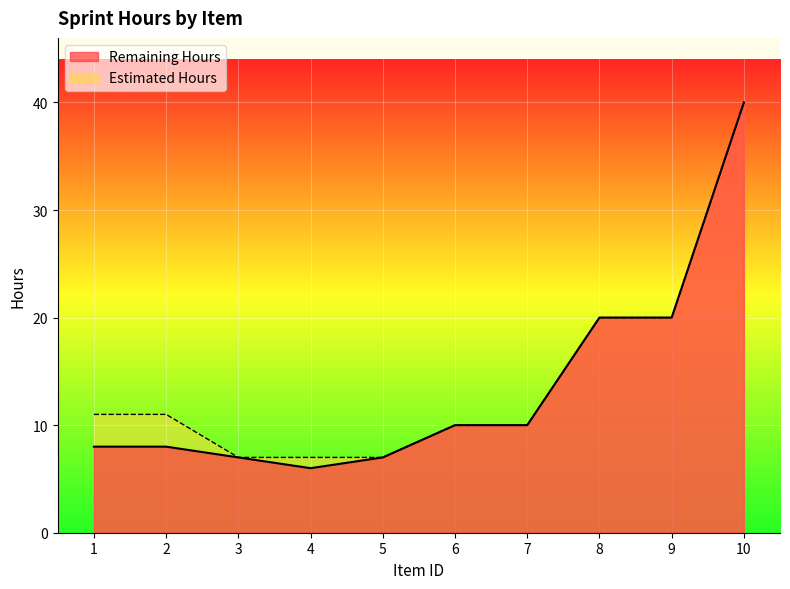

True or false: Estimated Hours has more than 1 points higher than both neighbors.

False